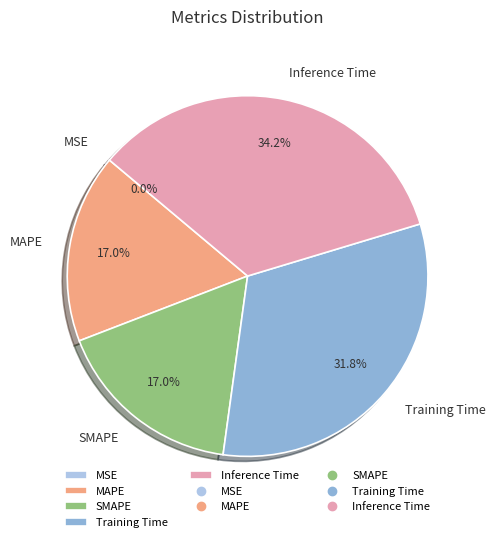

Is there any slice that represents more than half of the pie?

No